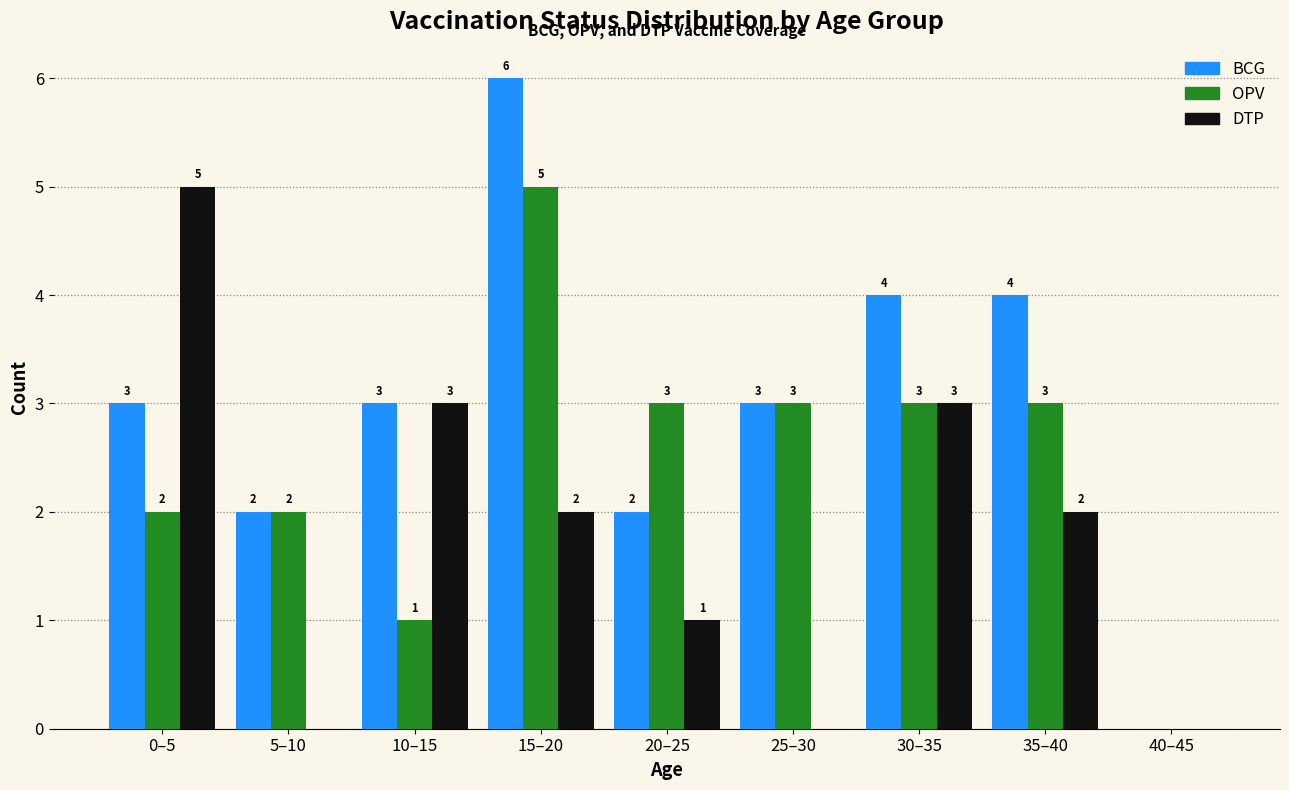

Reading left to right, transcribe all the data shown in this chart.

BCG: 0–5=3	5–10=2	10–15=3	15–20=6	20–25=2	25–30=3	30–35=4	35–40=4	40–45=0
OPV: 0–5=2	5–10=2	10–15=1	15–20=5	20–25=3	25–30=3	30–35=3	35–40=3	40–45=0
DTP: 0–5=5	5–10=0	10–15=3	15–20=2	20–25=1	25–30=0	30–35=3	35–40=2	40–45=0